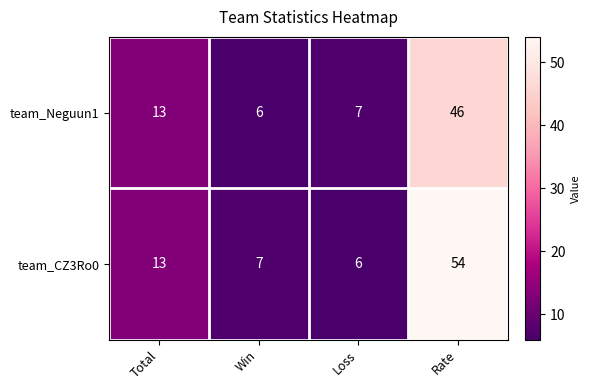

Reading left to right, extract all data points from this chart.

team_Neguun1: Total=13	Win=6	Loss=7	Rate=46
team_CZ3Ro0: Total=13	Win=7	Loss=6	Rate=54